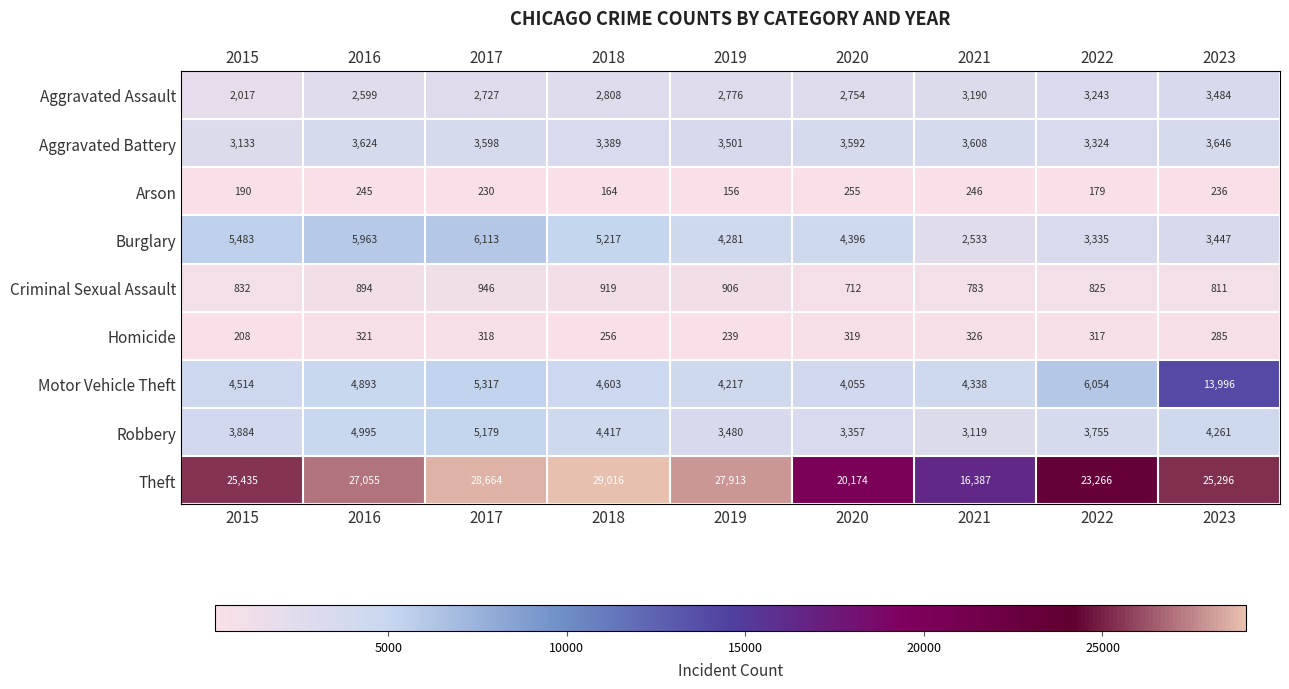

True or false: Burglary has a value of 5483 at 2015.

True